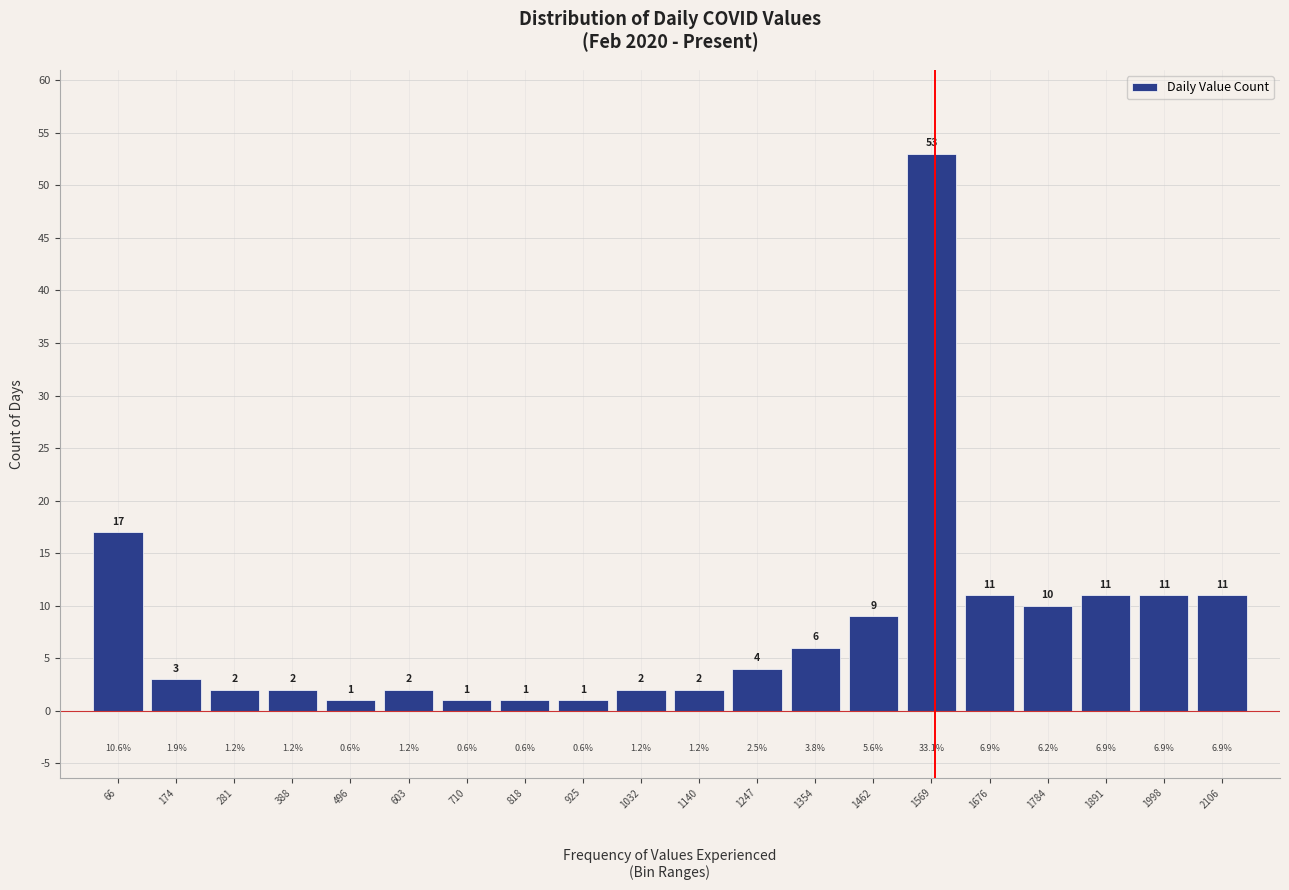

Reading left to right, list every bar in this chart as the range it spans on the x-axis followed by its height. The bar edges are not printed on the chart, so give them approximately, as read against the axis.

20 to 120: 17.0
120 to 220: 3.0
220 to 340: 2.0
340 to 440: 2.0
440 to 540: 1.0
540 to 660: 2.0
660 to 760: 1.0
760 to 880: 1.0
880 to 980: 1.0
980 to 1080: 2.0
1080 to 1200: 2.0
1200 to 1300: 4.0
1300 to 1400: 6.0
1400 to 1520: 9.0
1520 to 1620: 53.0
1620 to 1740: 11.0
1740 to 1840: 10.0
1840 to 1940: 11.0
1940 to 2060: 11.0
2060 to 2160: 11.0